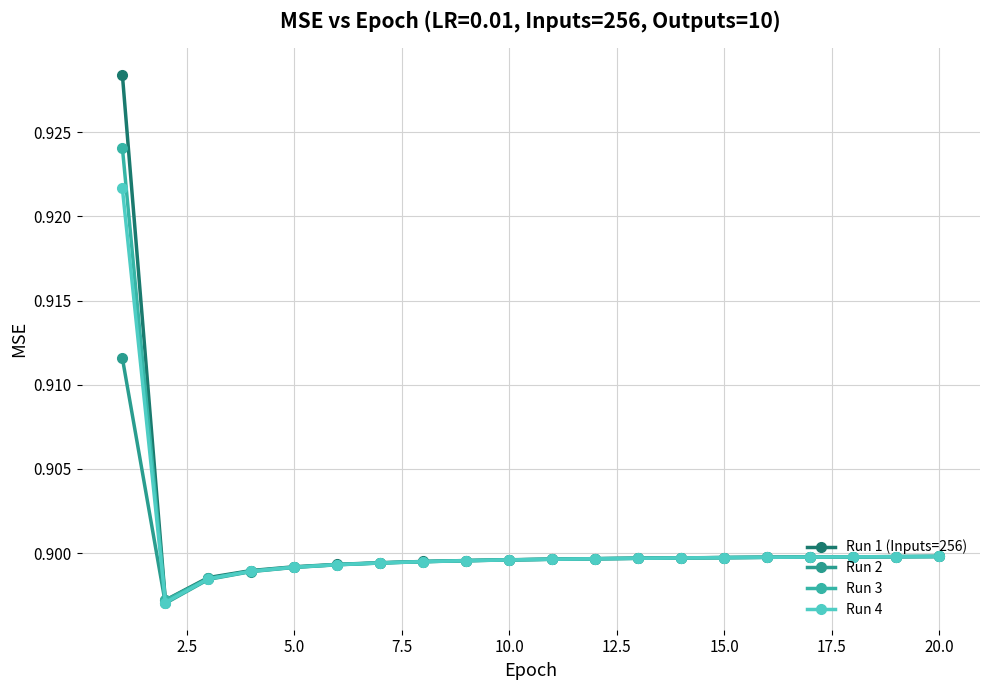

True or false: Run 1 (Inputs=256) and Run 4 cross at least once.

False